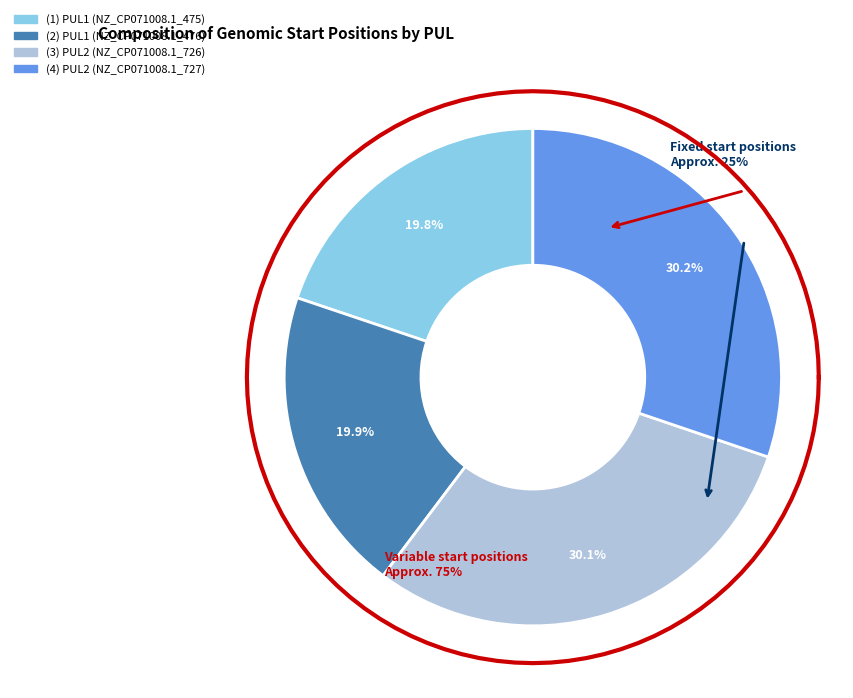

Rank the categories by value from lowest to highest.

PUL1 (NZ_CP071008.1_475), PUL1 (NZ_CP071008.1_476), PUL2 (NZ_CP071008.1_726), PUL2 (NZ_CP071008.1_727)